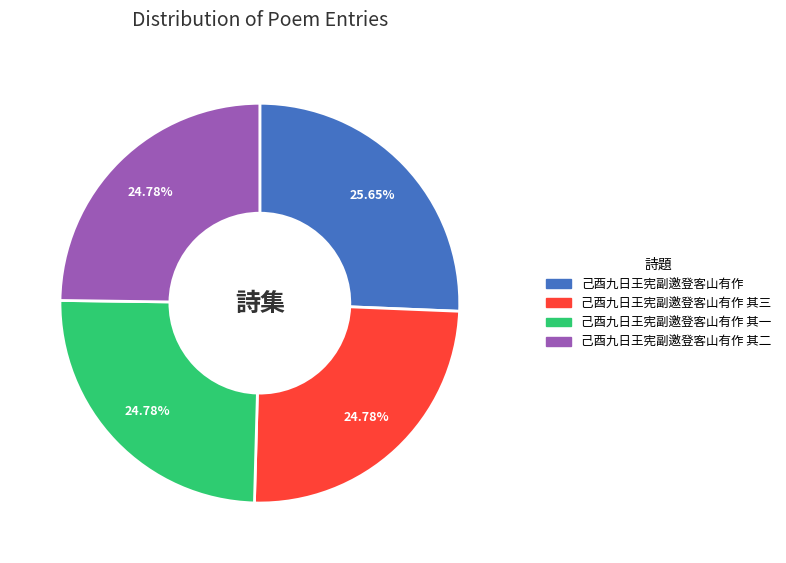

Does any single category account for the majority?

No